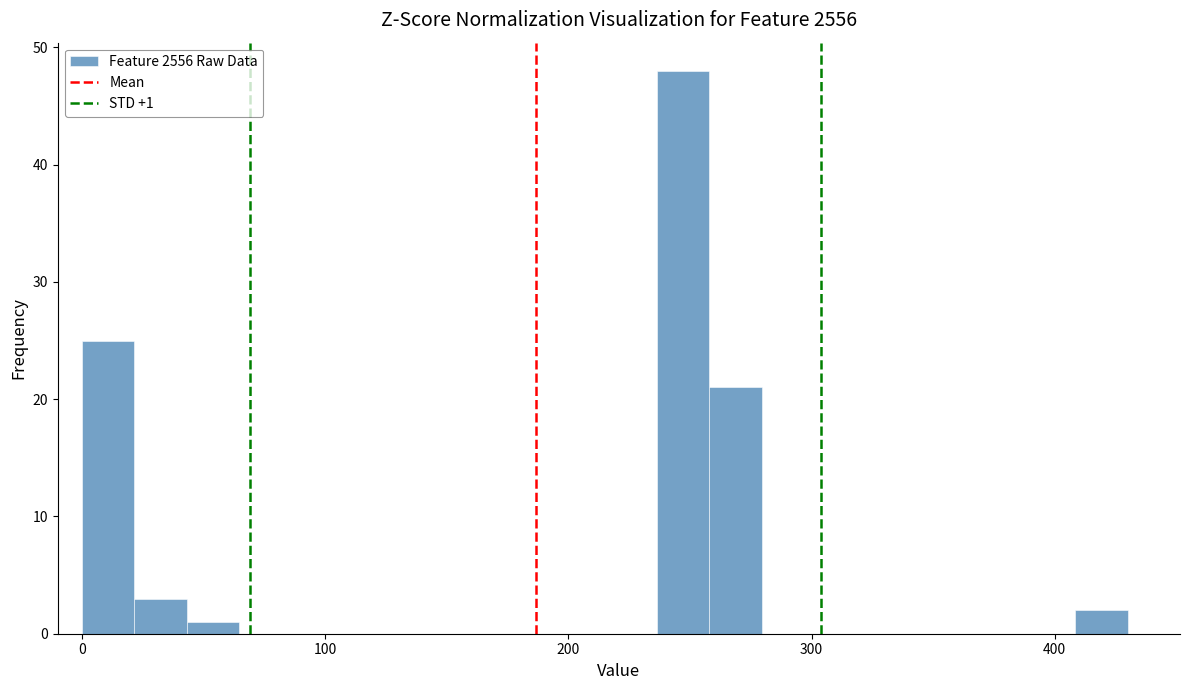

Around what value on the x-axis is the tallest bar? Give the approximate position of its centre, as read against the axis.

250